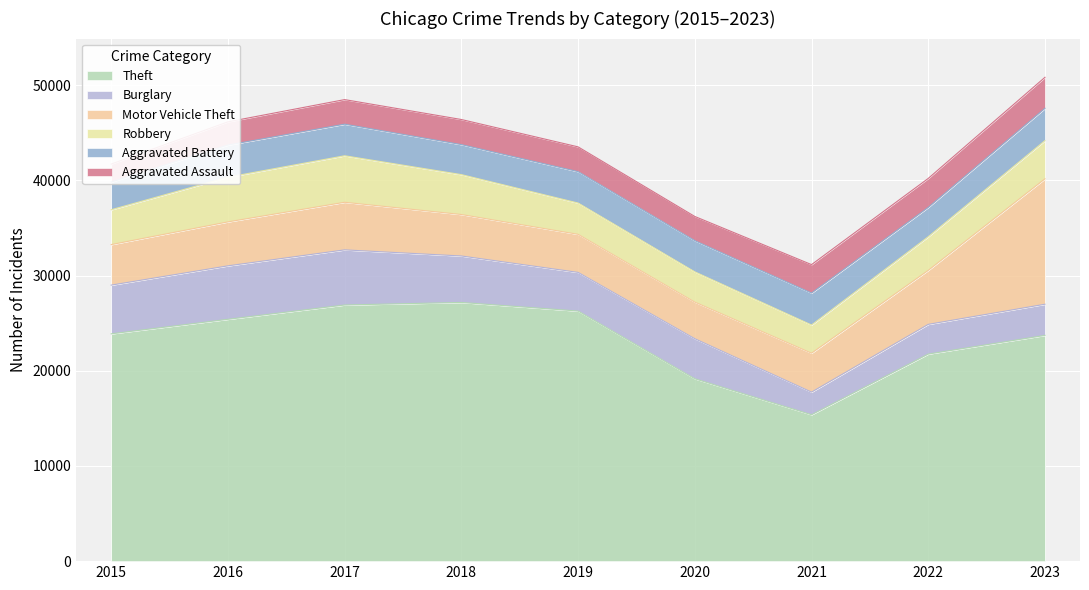

What are all the series names shown in the legend?

Theft, Burglary, Motor Vehicle Theft, Robbery, Aggravated Battery, Aggravated Assault